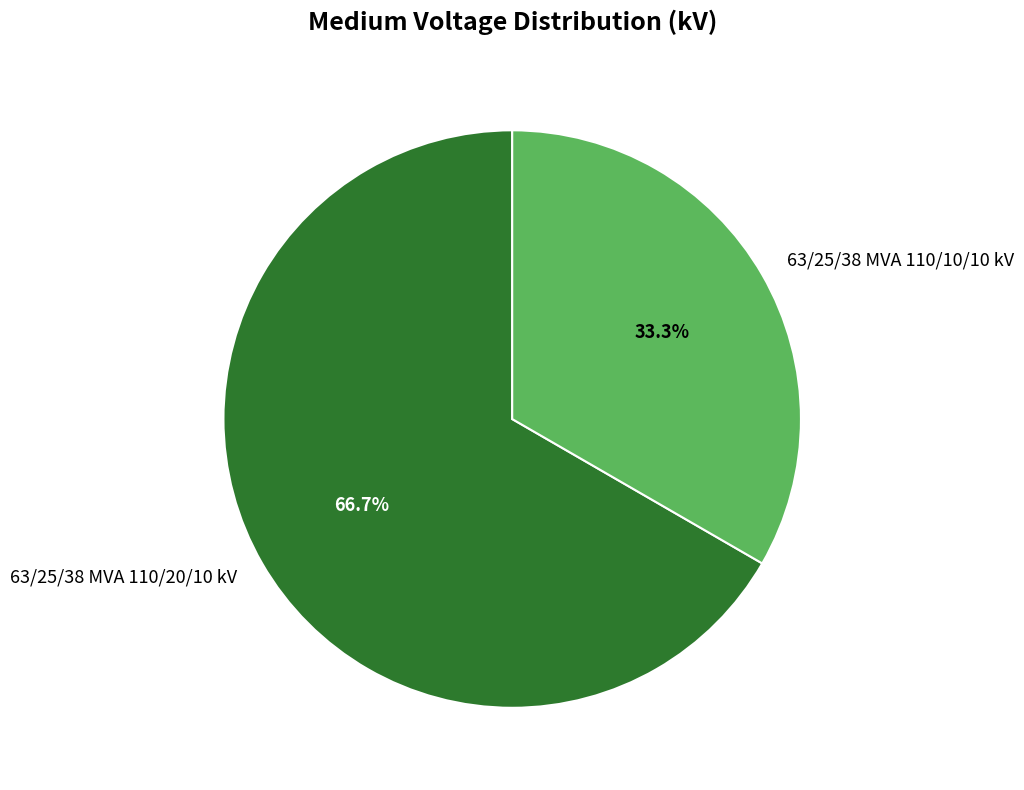

Rank the categories by value from lowest to highest.

63/25/38 MVA 110/10/10 kV, 63/25/38 MVA 110/20/10 kV